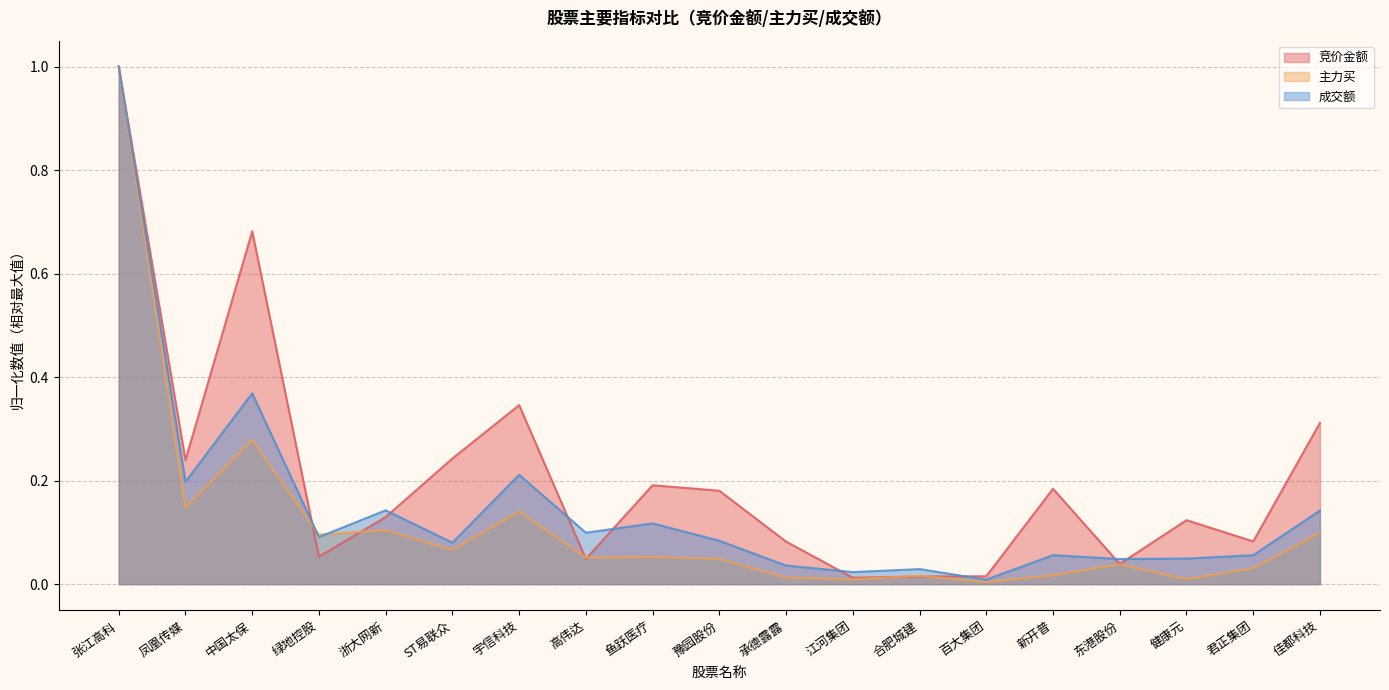

Is the value of 成交额 at 君正集团 greater than the value of 主力买 at 百大集团?

Yes